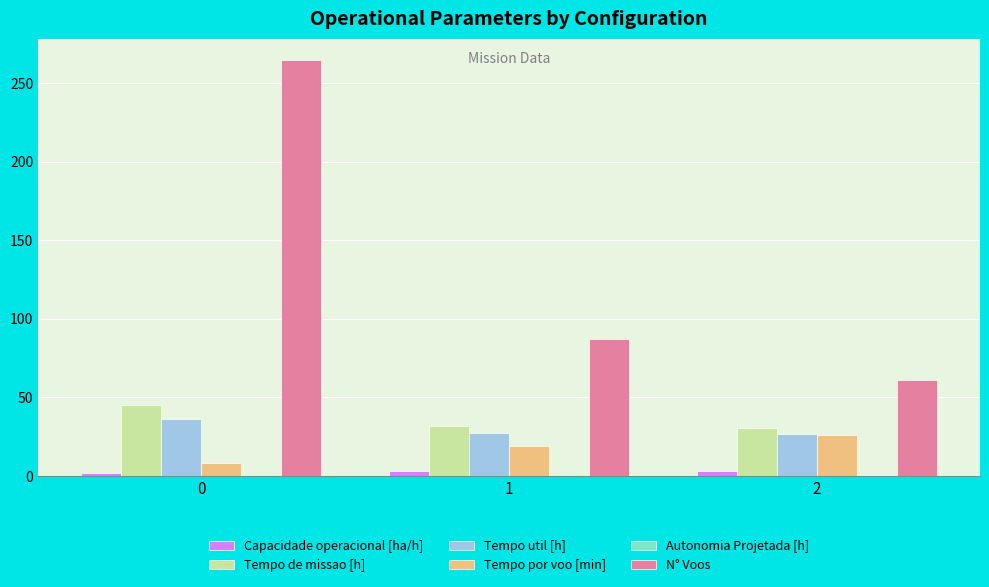

What is the sum of the Capacidade operacional [ha/h] values at 0 and 1?

5.3